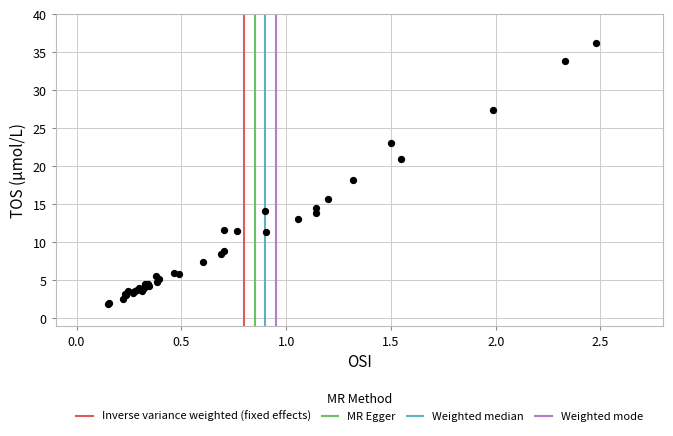

What Y value in the scatter plot is closest to 19?

18.2